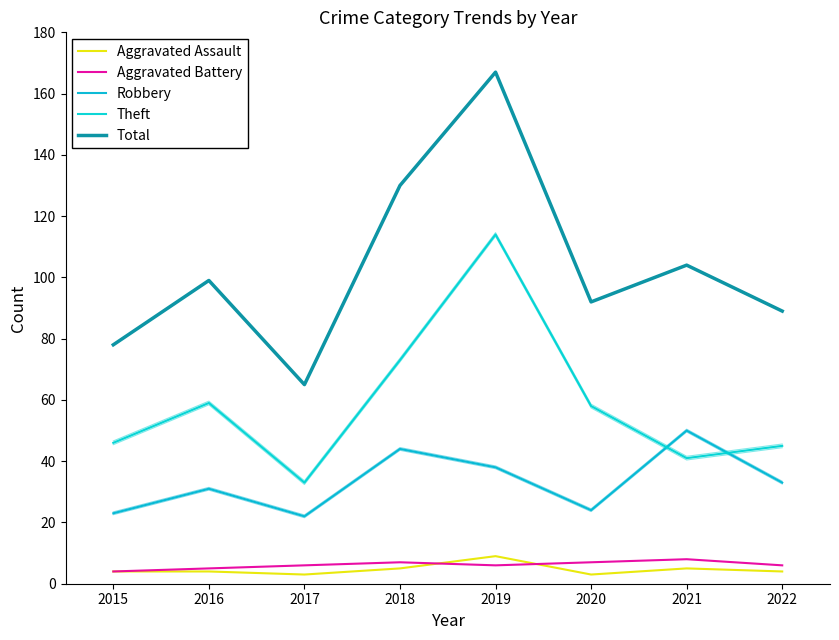

How many lines are shown in the chart?

5